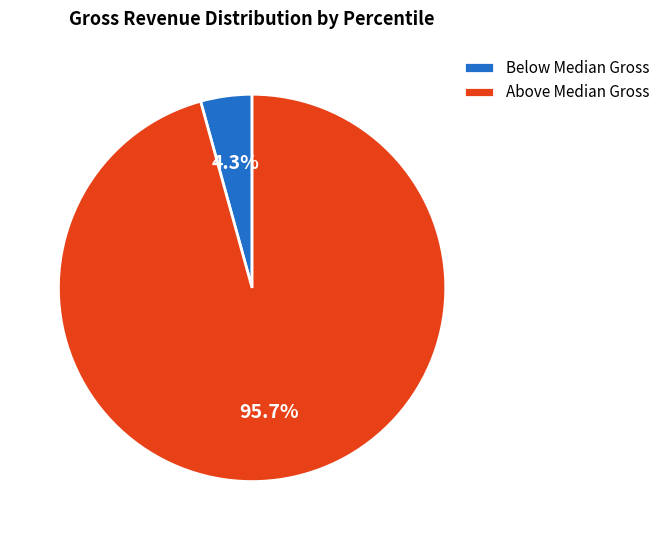

Which slice is the largest?

Above Median Gross